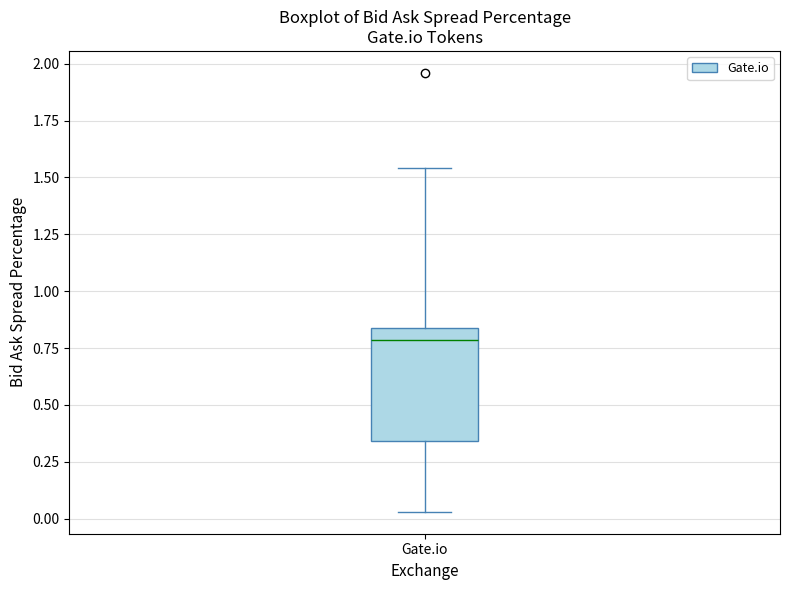

Transcribe this box plot: give where the median line is, the range the box spans, and where the two whiskers end, as read against the y-axis. The values are not printed on the chart, so give them approximately, as read against the axis.

median 0.80, box 0.35 to 0.85, whiskers 0.05 to 1.55